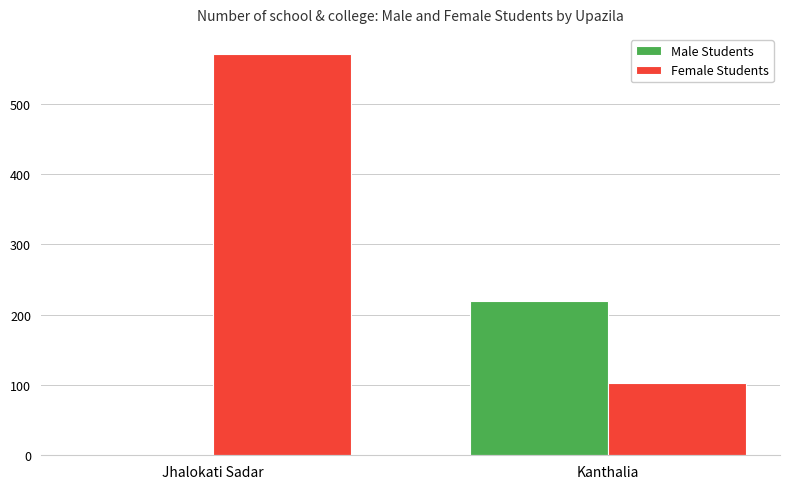

Which category has the highest value in the Female Students series?

Jhalokati Sadar